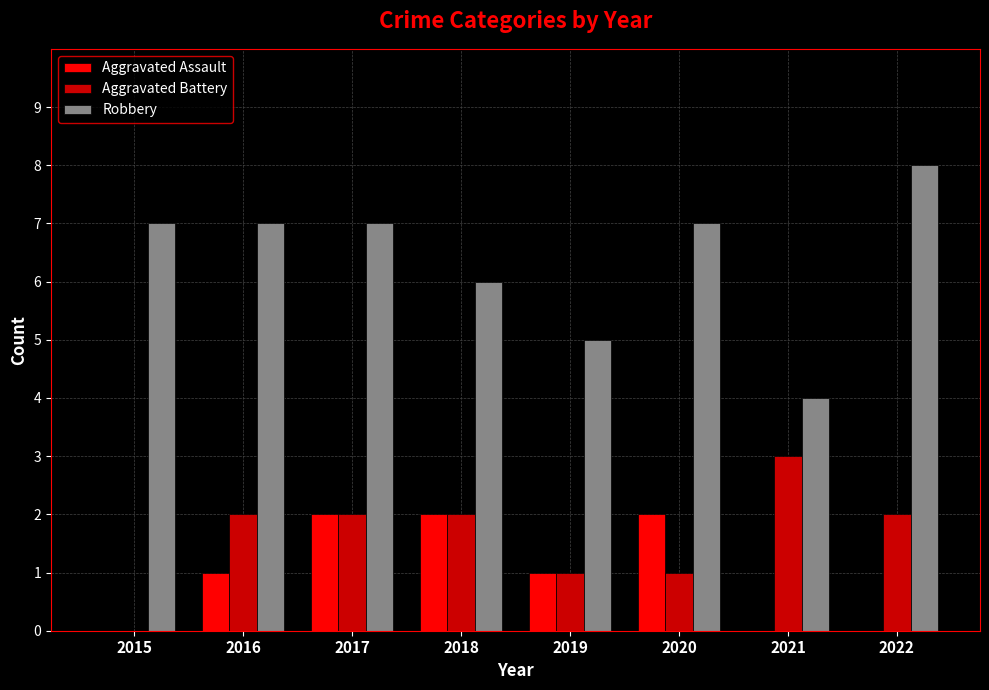

Read the Robbery value at 2022.

8